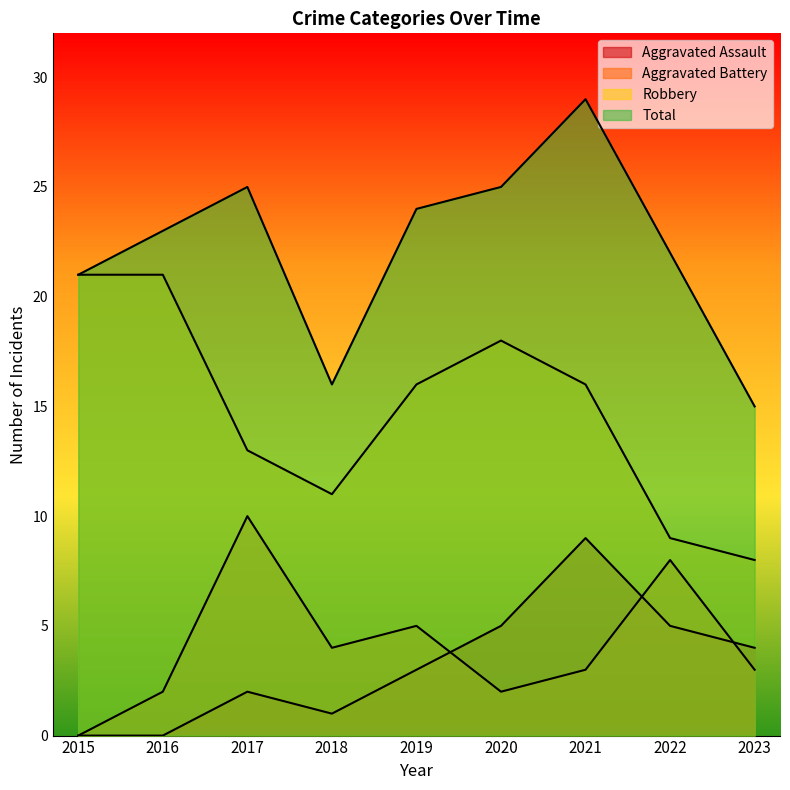

Does the chart display data point markers on the line(s)?

No